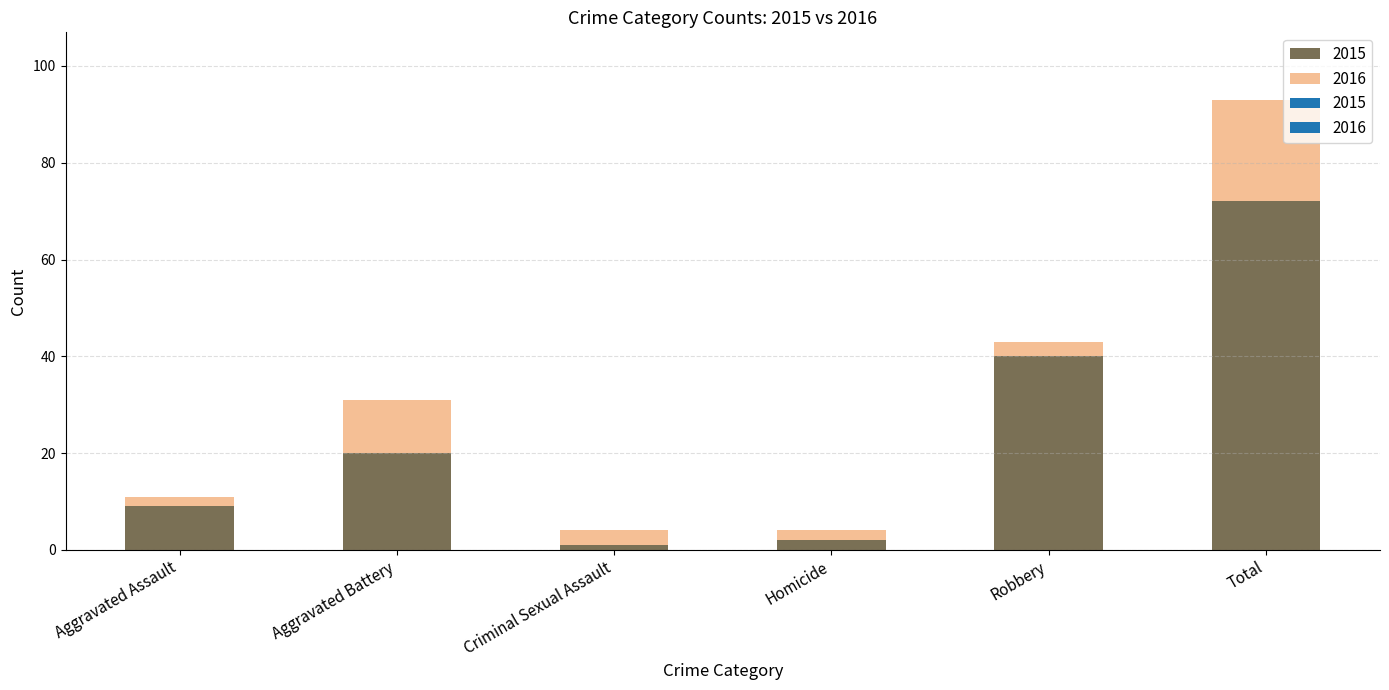

At which category does the chart reach its peak across all series?

Total